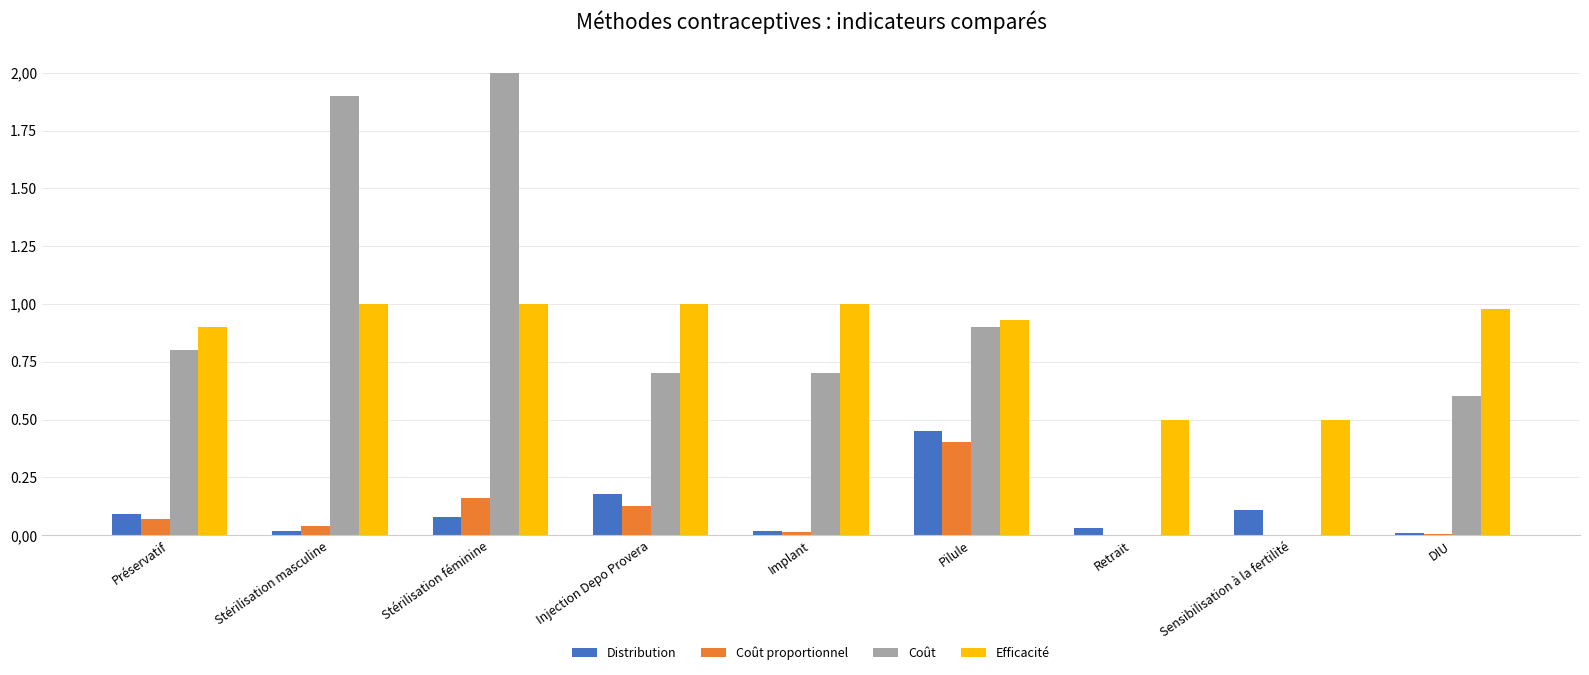

What is the total value across all series at Injection Depo Provera?

2.0